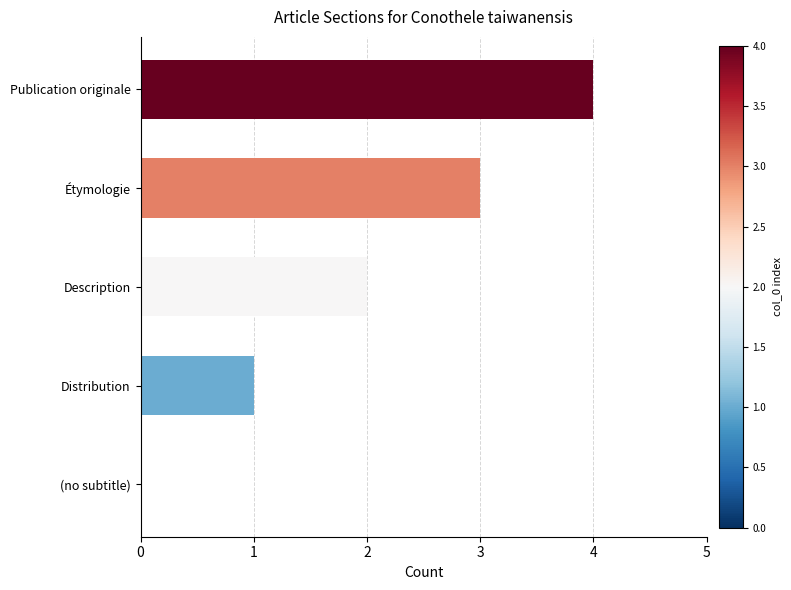

True or false: the data shows 2 at Distribution.

False